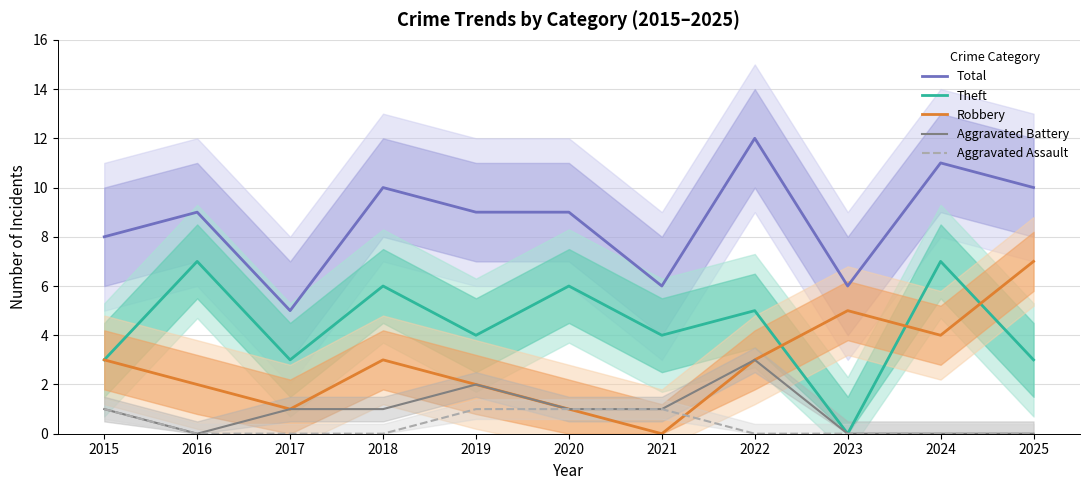

Is it true that Total equals 5 at 2025?

False